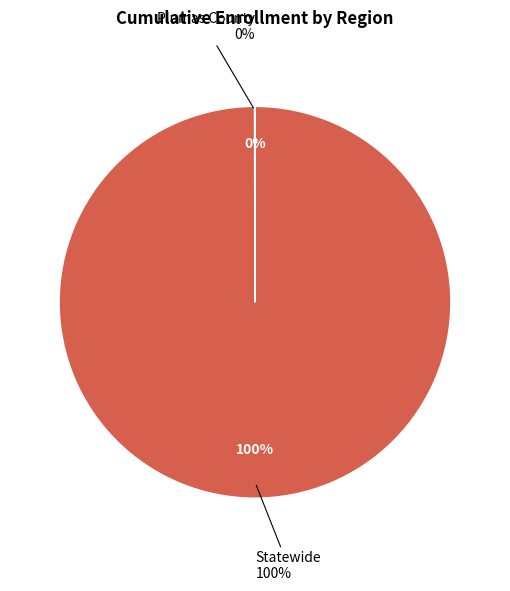

True or false: Plumas County accounts for 11% of the total.

False